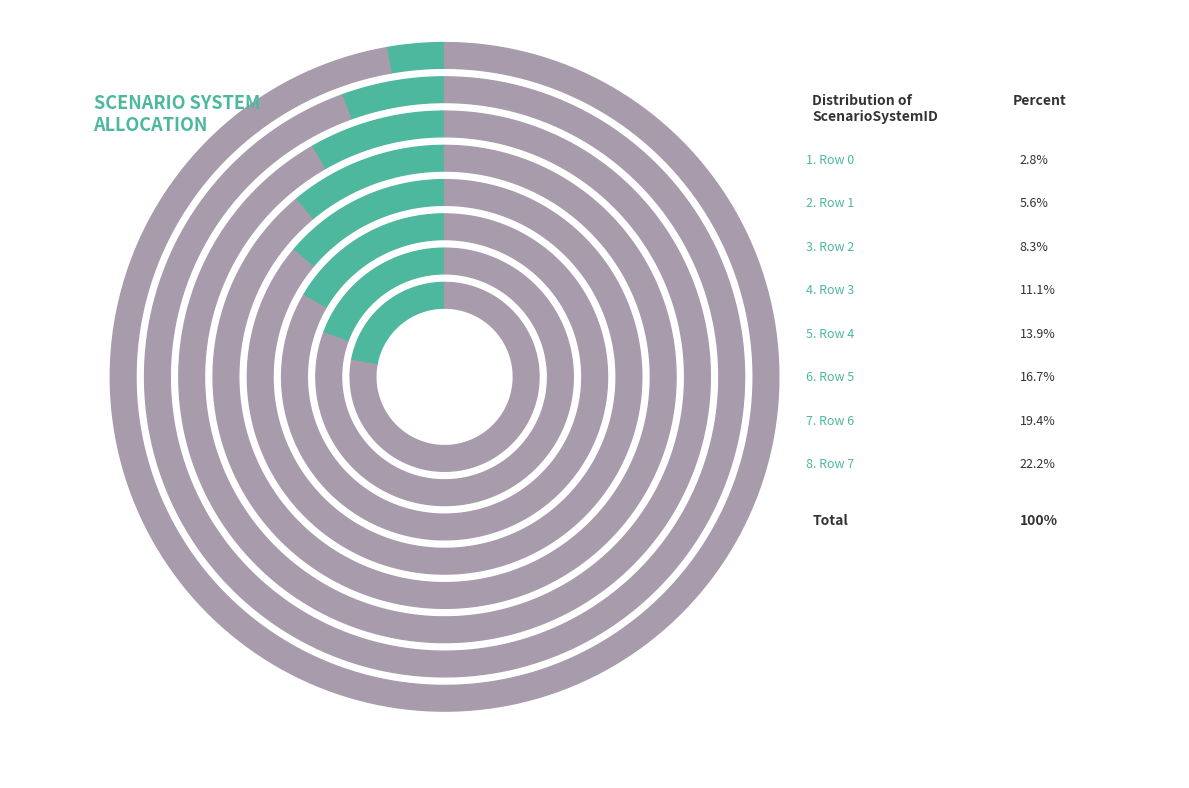

To the nearest percent, what percentage of the pie is 3?

11%